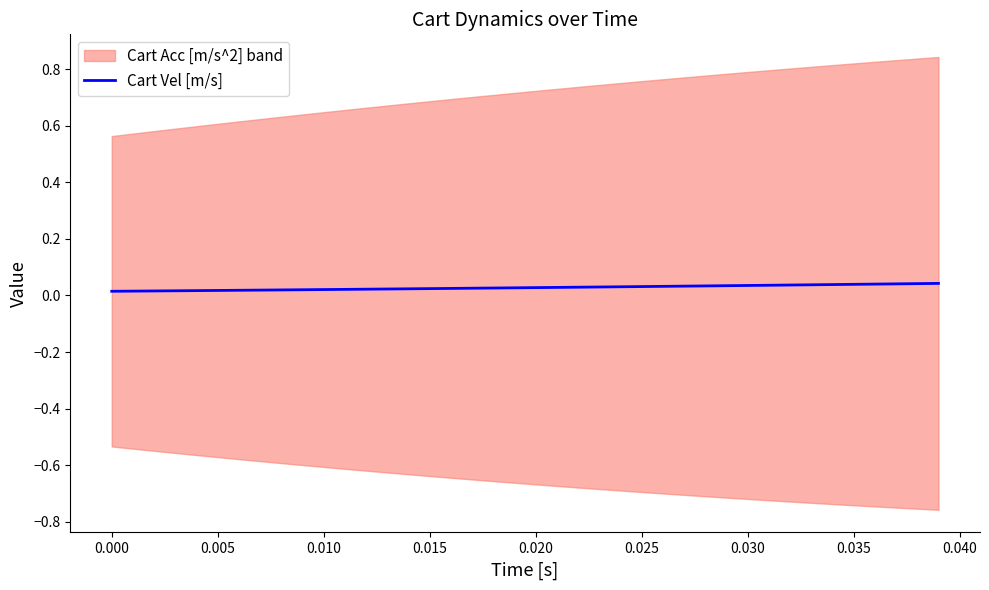

Does the chart display data point markers on the line(s)?

No